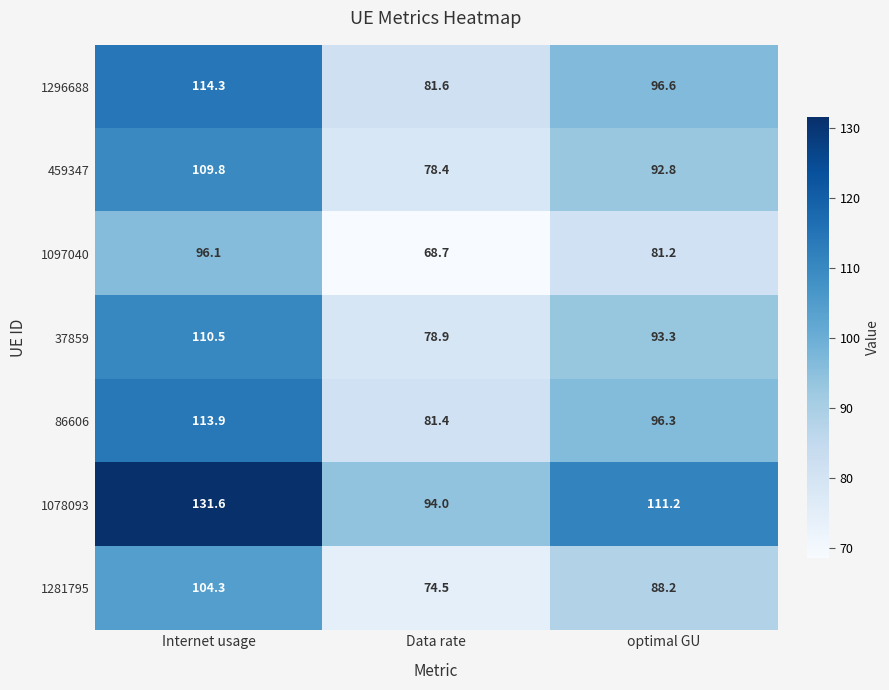

Between Data rate and optimal GU, which series saw the biggest shift?

1078093